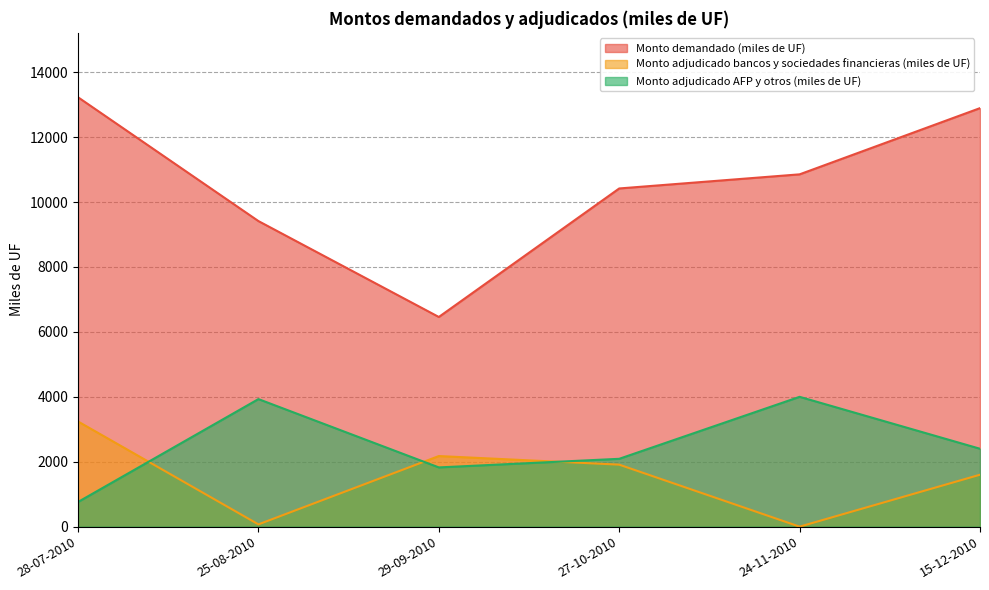

Is it true that Monto adjudicado AFP y otros (miles de UF) equals 4000 at 24-11-2010?

True